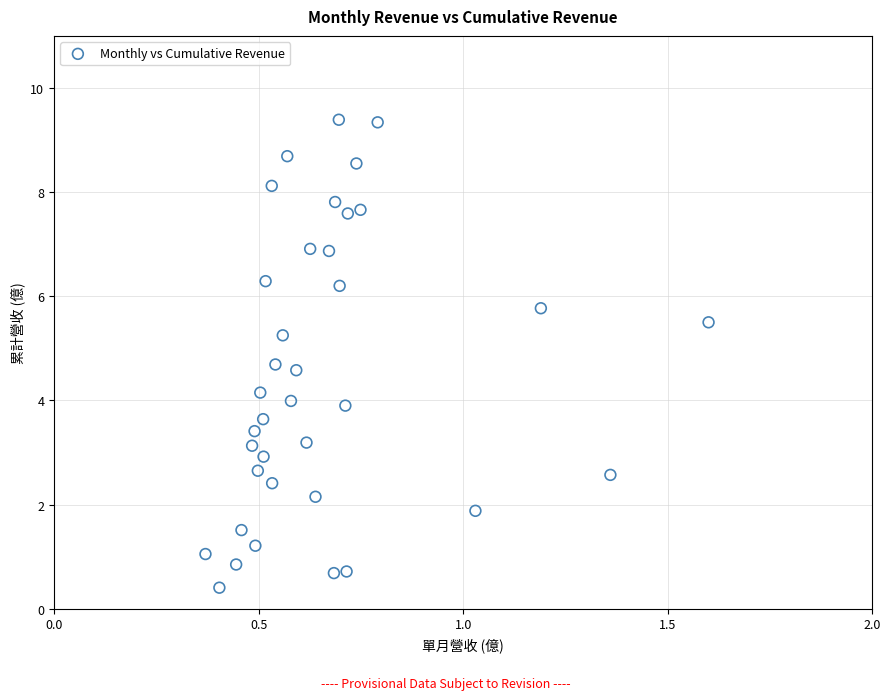

What is the range of X values (max minus min)?

1.2